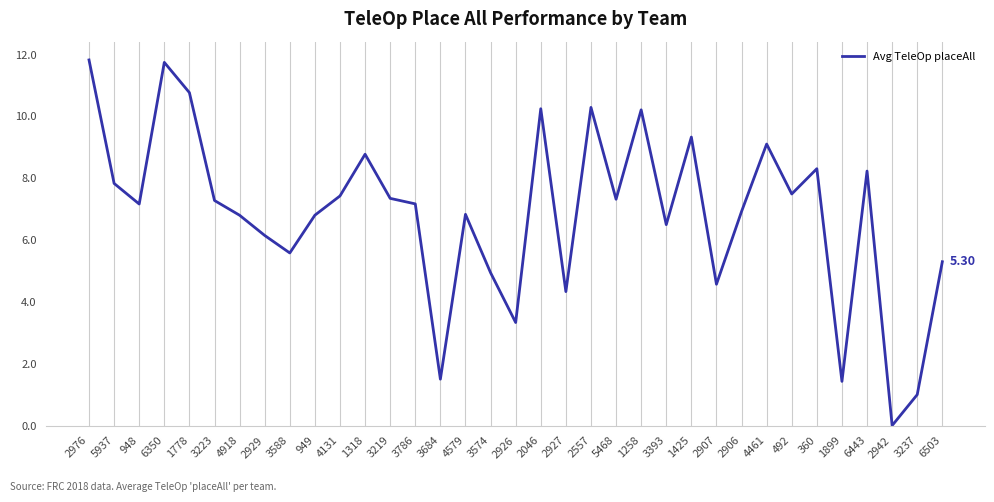

How many lines are shown in the chart?

1